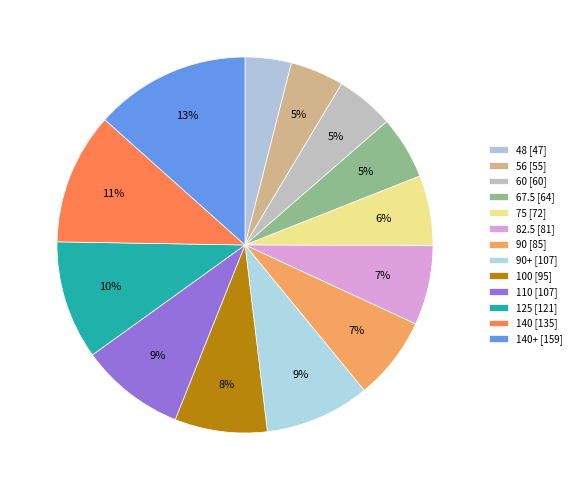

Rank the categories by value from highest to lowest.

140+, 140, 125, 90+, 110, 100, 90, 82.5, 75, 67.5, 60, 56, 48